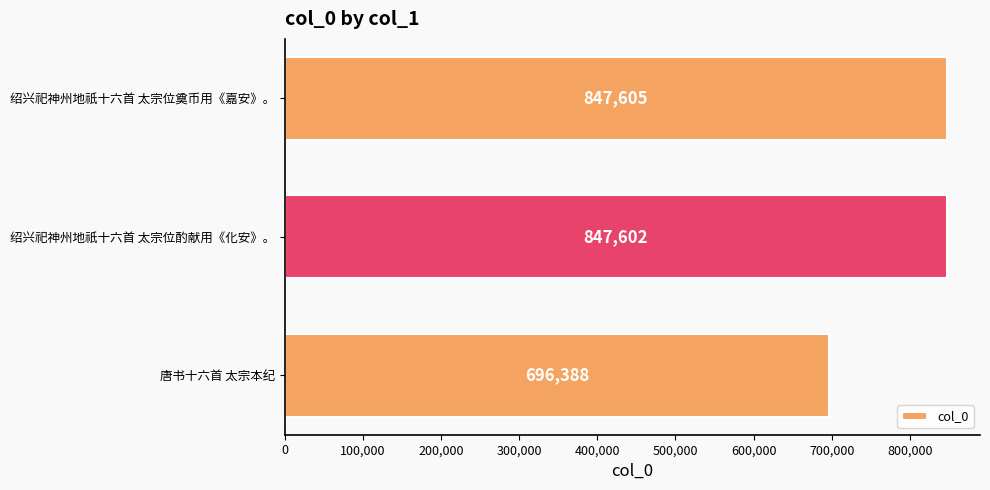

Which category has the highest value across all series?

绍兴祀神州地祇十六首 太宗位奠币用《嘉安》。